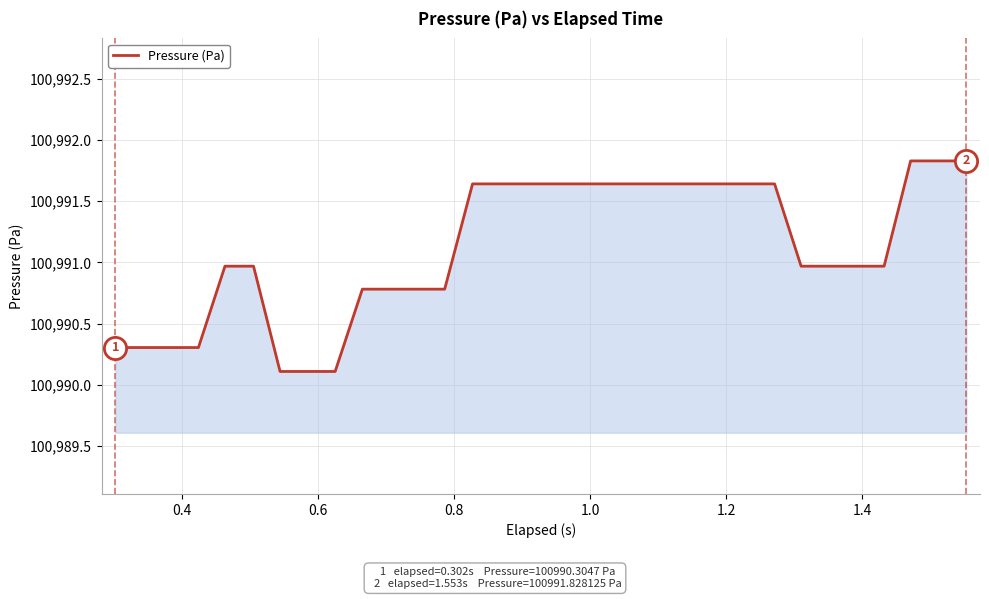

What is the minimum value shown in the chart?

100990.1